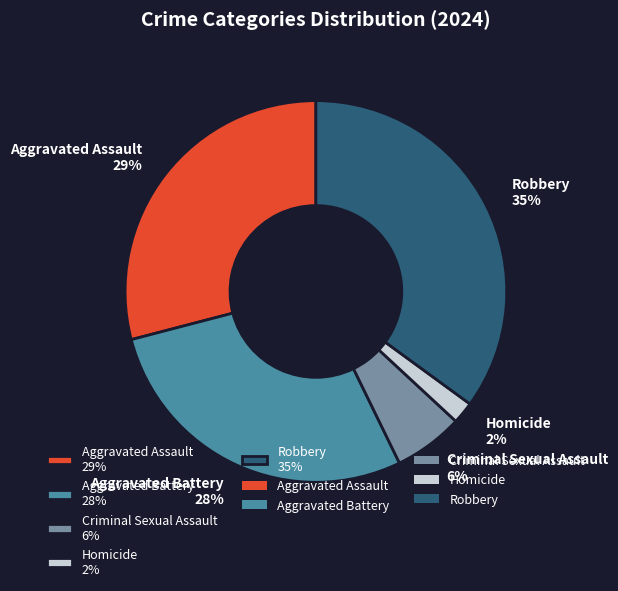

Does Robbery account for over 50% of the chart?

No